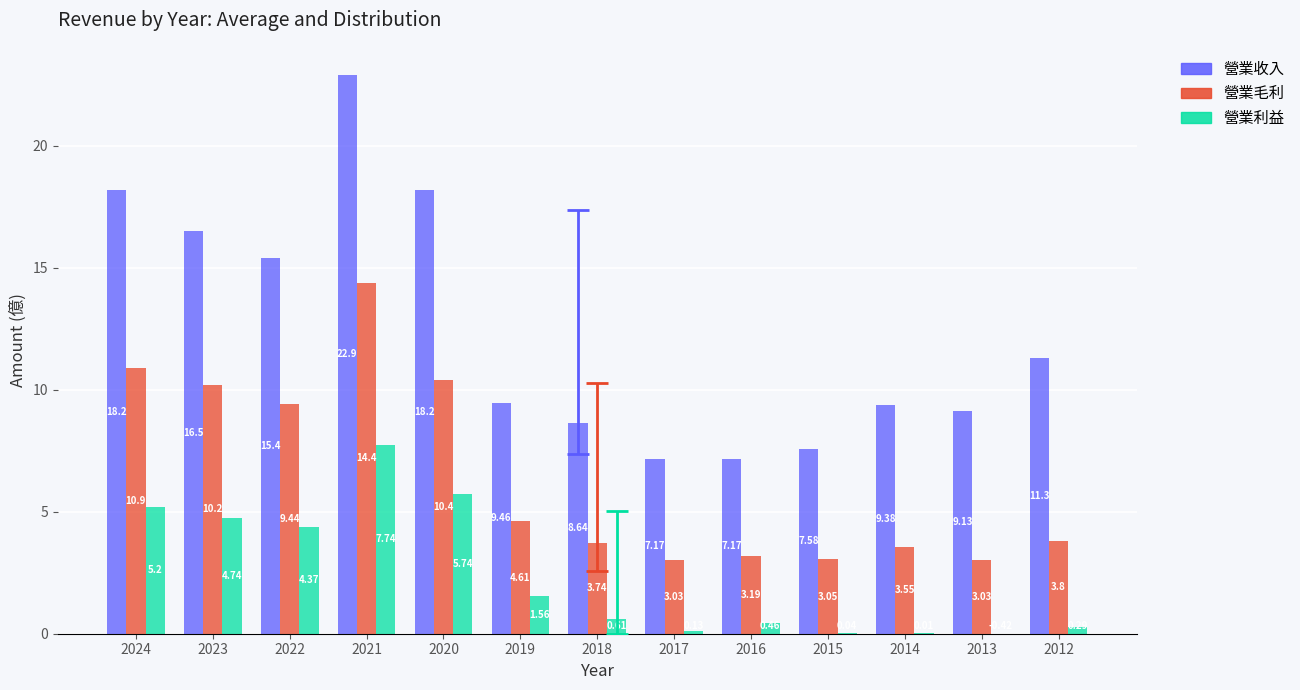

Is the value of 營業收入 at 2013 greater than the value of 營業利益 at 2019?

Yes